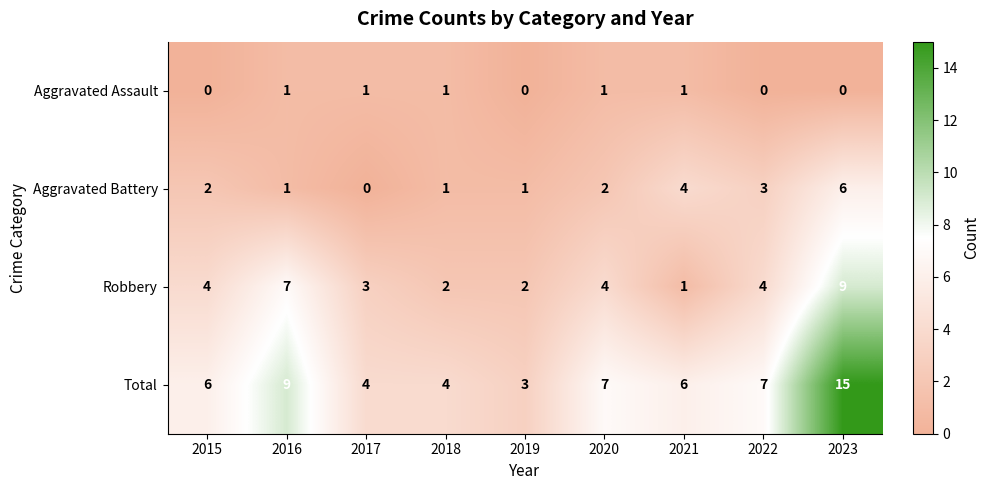

Which category has the lowest value in the Aggravated Battery series?

2017